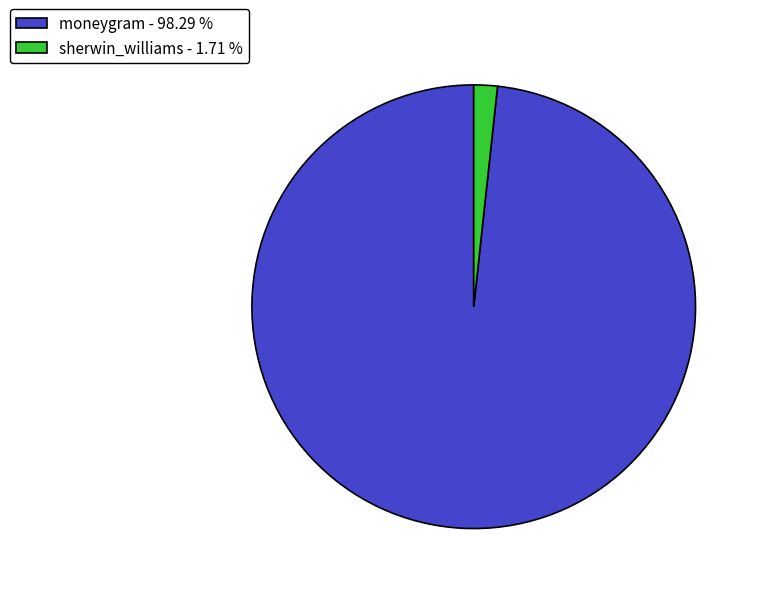

Is the sum of moneygram - 98.29 % and sherwin_williams - 1.71 % greater than half?

Yes